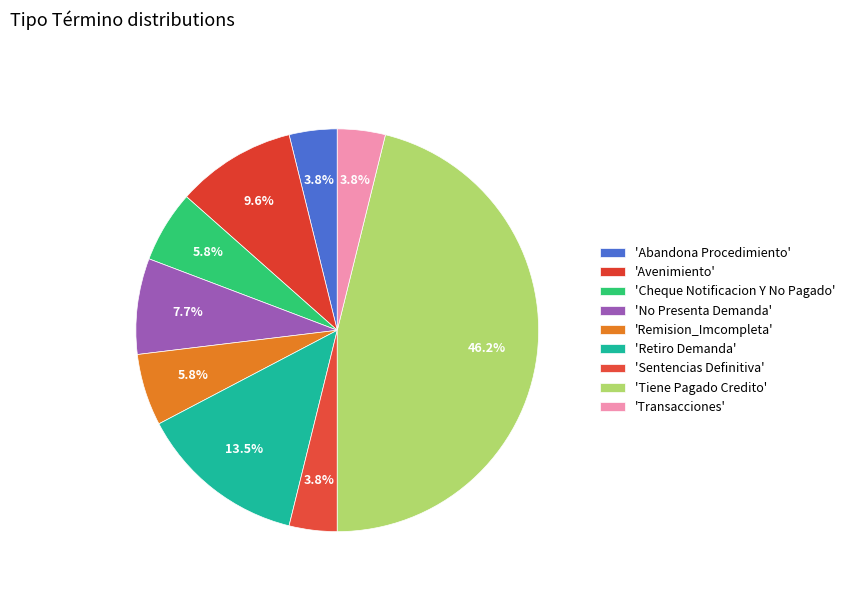

How many segments does this pie chart have?

9